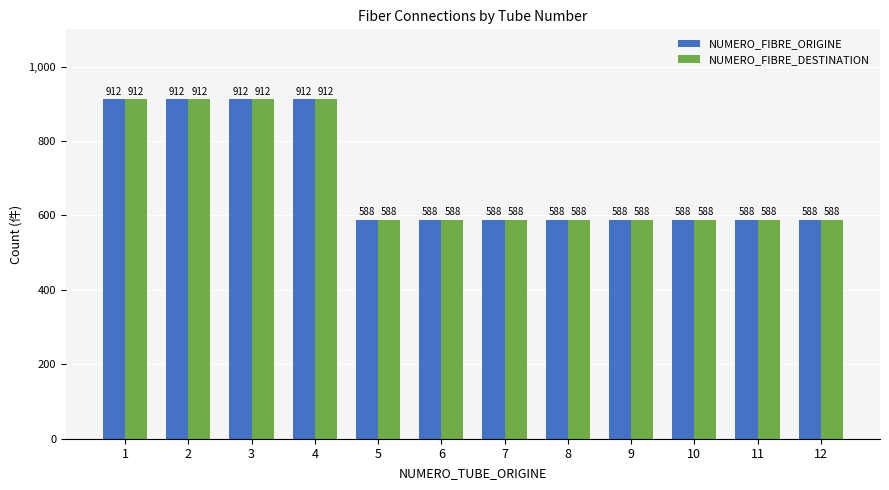

What is the sum of all NUMERO_FIBRE_DESTINATION values?

8352